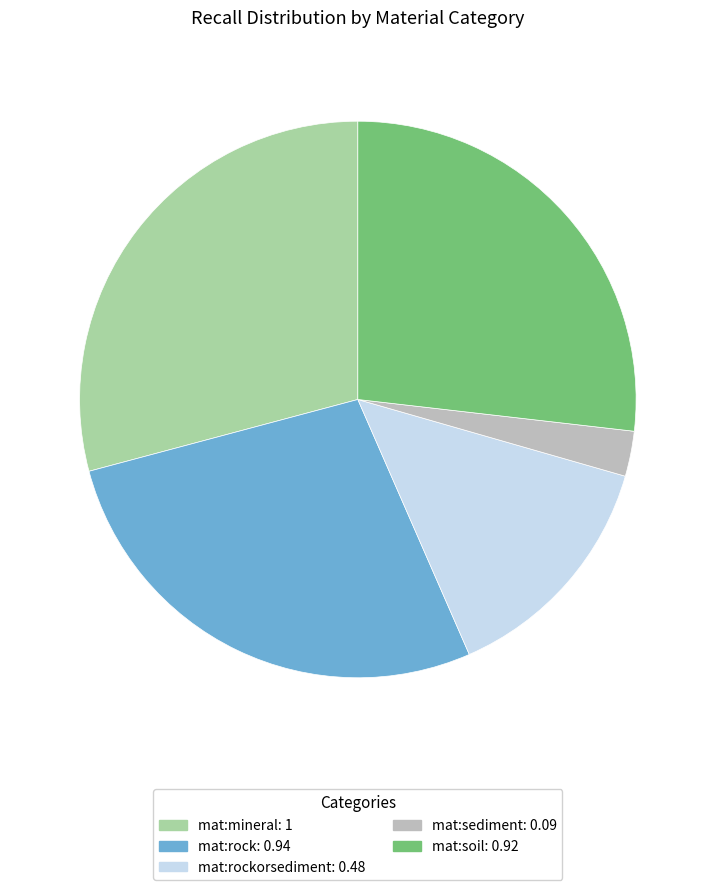

Combined, do mat:rock: 0.94 and mat:mineral: 1 account for over 50%?

Yes